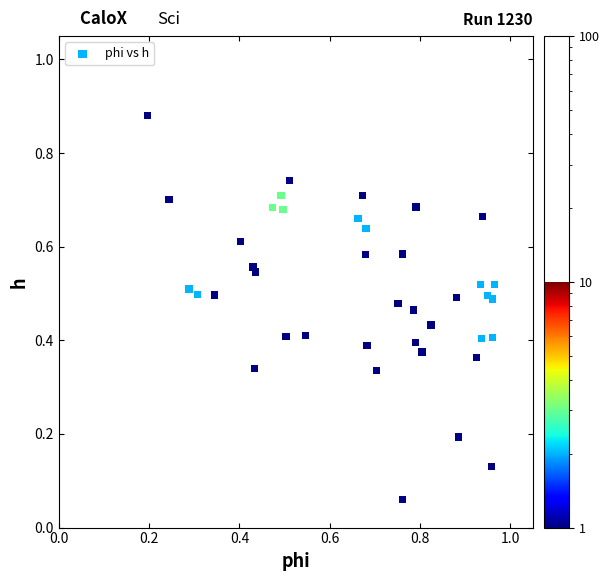

What is the range of X values (max minus min)?

0.8